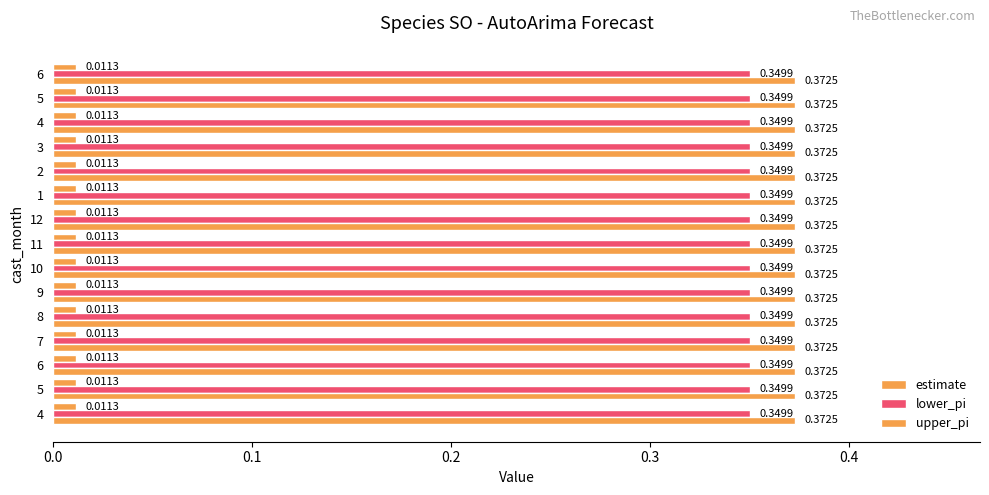

How many estimate values are between 0 and 1?

15